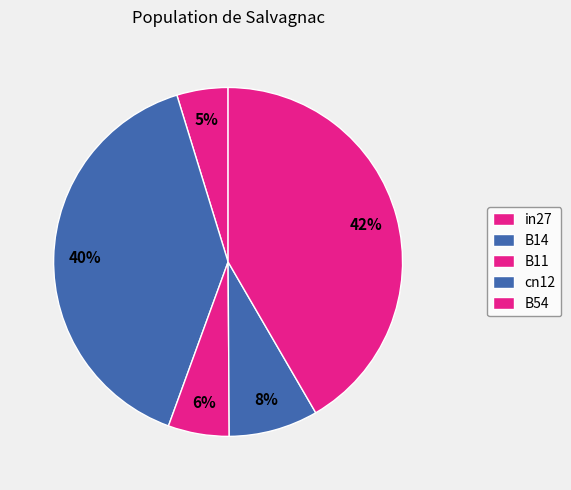

What portion of the pie excludes cn12?

91.7%